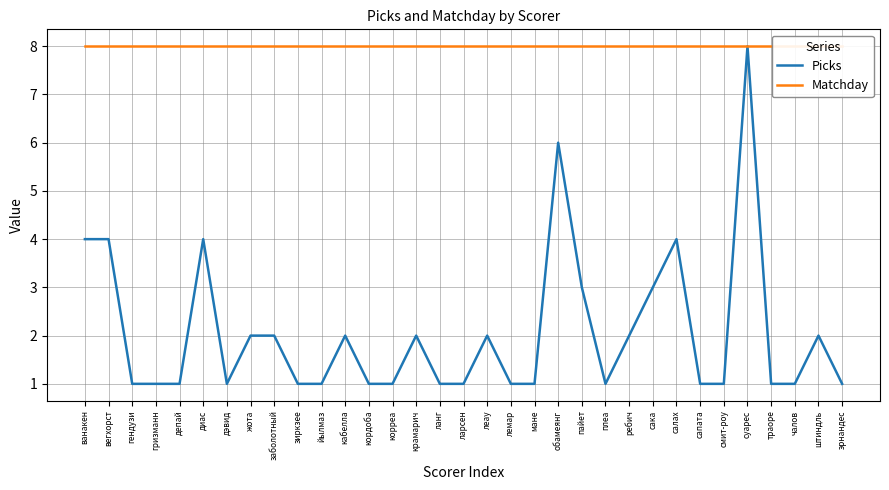

True or false: Picks and Matchday intersect in this chart.

False